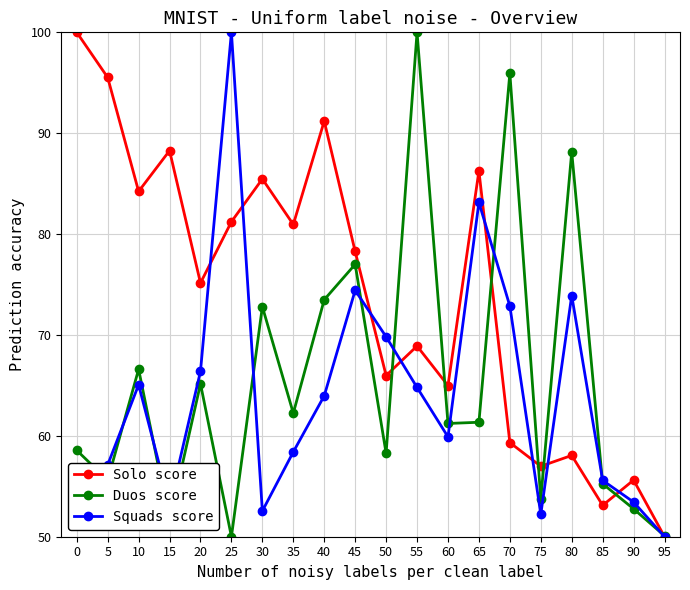

How many interior local valleys does the Duos score series have?

7